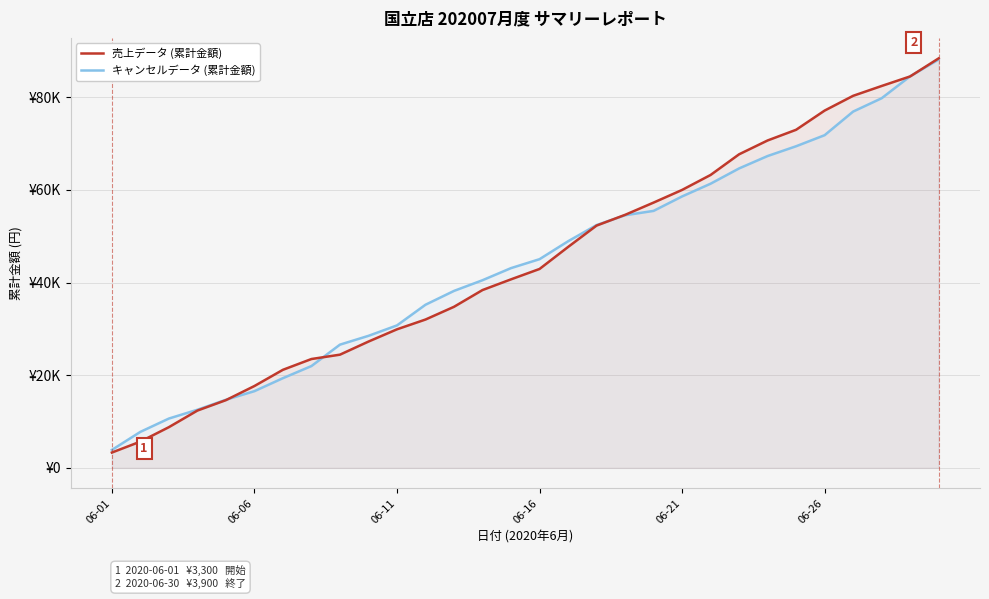

What are all the series names shown in the legend?

売上データ (累計金額), キャンセルデータ (累計金額)